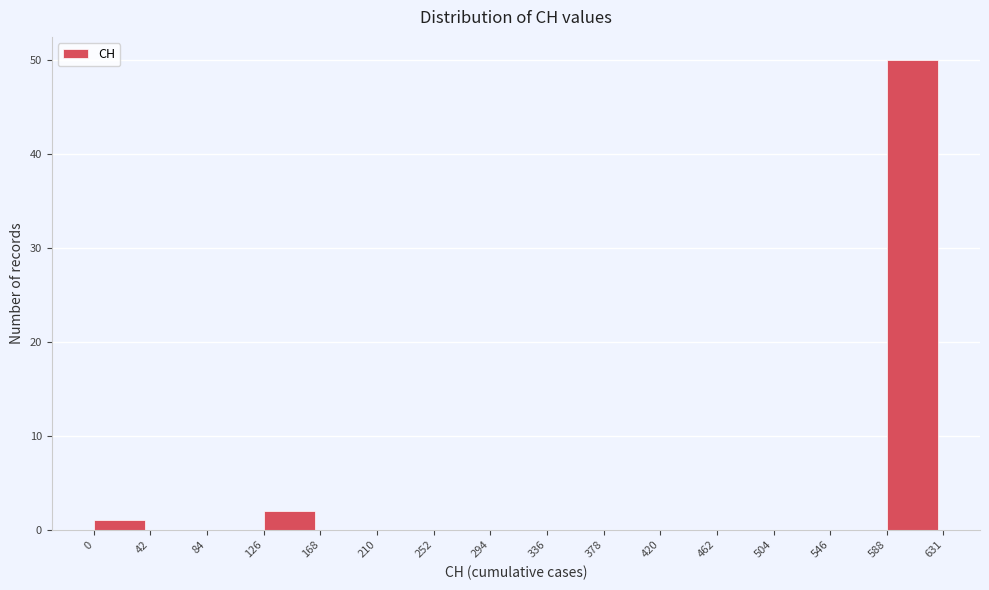

How tall is the bar that spans 126 to 168 on the x-axis? The values are not printed on the chart, so give them approximately, as read against the axis.

2